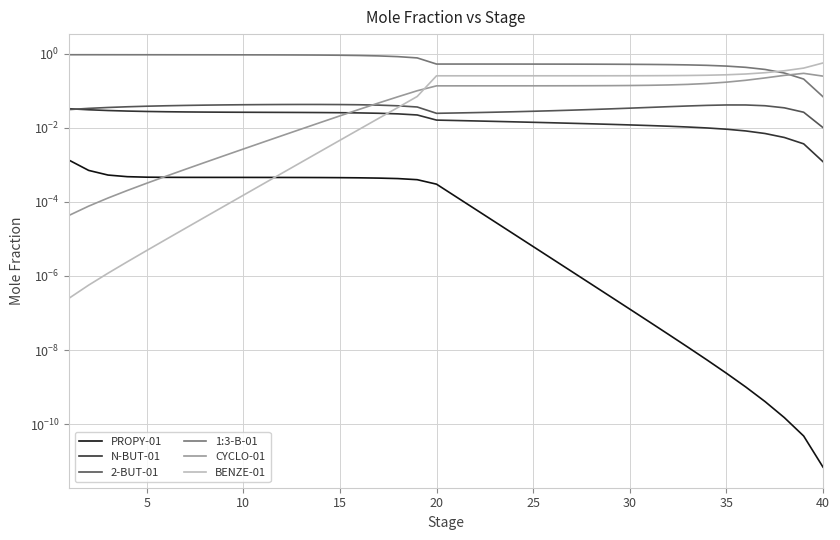

Reading left to right, extract all data points from this chart.

PROPY-01: 0.0	0.0	0.0	0.0	0.0	0.0	0.0	0.0	0.0	0.0	0.0	0.0	0.0	0.0	0.0	0.0	0.0	0.0	0.0	0.0	0.0	0.0	0.0	0.0	0.0	0.0	0.0	0.0	0.0	0.0	0.0	0.0	0.0	0.0	0.0	0.0	0.0	0.0	0.0	0.0
N-BUT-01: 0.0	0.0	0.0	0.0	0.0	0.0	0.0	0.0	0.0	0.0	0.0	0.0	0.0	0.0	0.0	0.0	0.0	0.0	0.0	0.0	0.0	0.0	0.0	0.0	0.0	0.0	0.0	0.0	0.0	0.0	0.0	0.0	0.0	0.0	0.0	0.0	0.0	0.0	0.0	0.0
2-BUT-01: 0.0	0.0	0.0	0.0	0.0	0.0	0.0	0.0	0.0	0.0	0.0	0.0	0.0	0.0	0.0	0.0	0.0	0.0	0.0	0.0	0.0	0.0	0.0	0.0	0.0	0.0	0.0	0.0	0.0	0.0	0.0	0.0	0.0	0.0	0.0	0.0	0.0	0.0	0.0	0.0
1:3-B-01: 0.9	0.9	0.9	0.9	0.9	0.9	0.9	0.9	0.9	0.9	0.9	0.9	0.9	0.9	0.9	0.9	0.9	0.8	0.8	0.5	0.5	0.5	0.5	0.5	0.5	0.5	0.5	0.5	0.5	0.5	0.5	0.5	0.5	0.5	0.5	0.4	0.4	0.3	0.2	0.1
CYCLO-01: 0.0	0.0	0.0	0.0	0.0	0.0	0.0	0.0	0.0	0.0	0.0	0.0	0.0	0.0	0.0	0.0	0.0	0.1	0.1	0.1	0.1	0.1	0.1	0.1	0.1	0.1	0.1	0.1	0.1	0.1	0.1	0.1	0.1	0.2	0.2	0.2	0.2	0.3	0.3	0.2
BENZE-01: 0.0	0.0	0.0	0.0	0.0	0.0	0.0	0.0	0.0	0.0	0.0	0.0	0.0	0.0	0.0	0.0	0.0	0.0	0.1	0.3	0.3	0.3	0.3	0.3	0.3	0.3	0.3	0.3	0.3	0.3	0.3	0.3	0.3	0.3	0.3	0.3	0.3	0.3	0.4	0.6